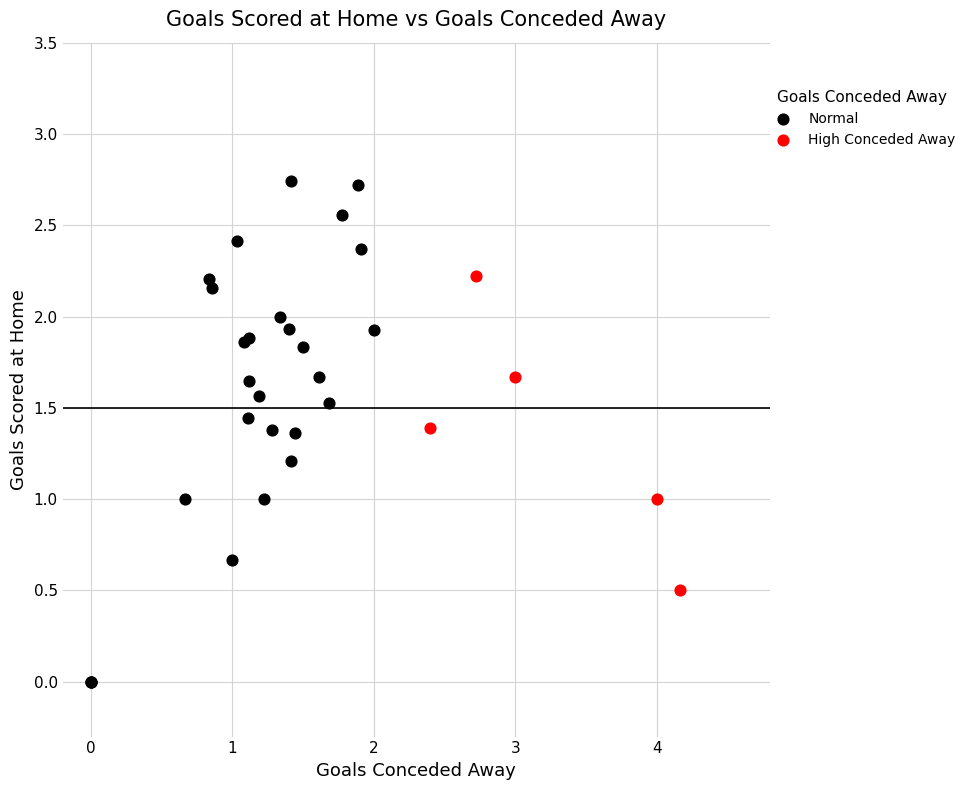

What are all the series names shown in the legend?

Normal, High Conceded Away